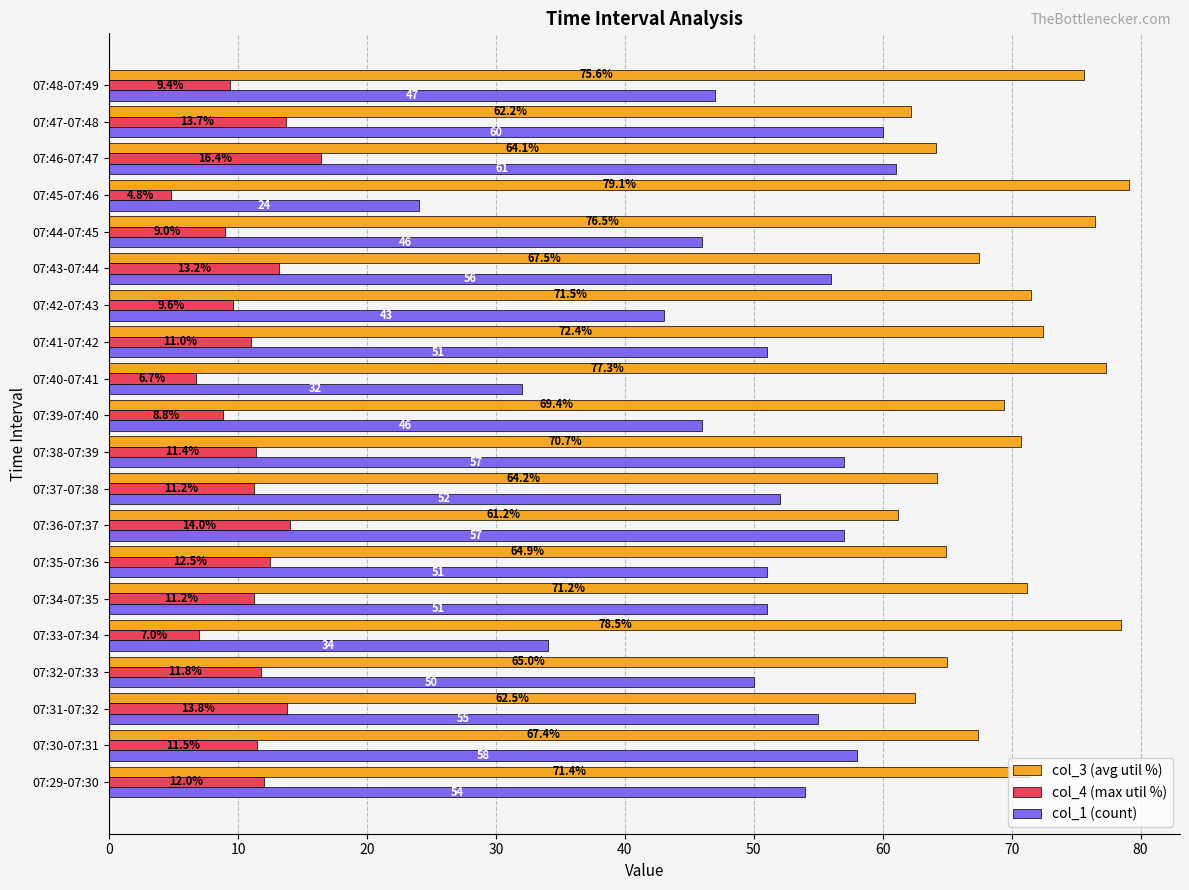

True or false: col_1 (count) has a value of 51.0 at 07:35-07:36.

True